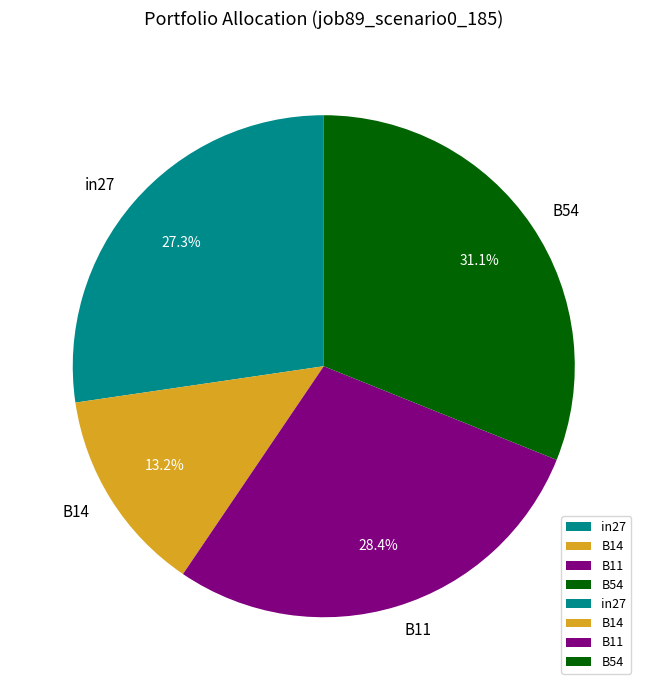

What portion of the pie excludes B11?

71.6%